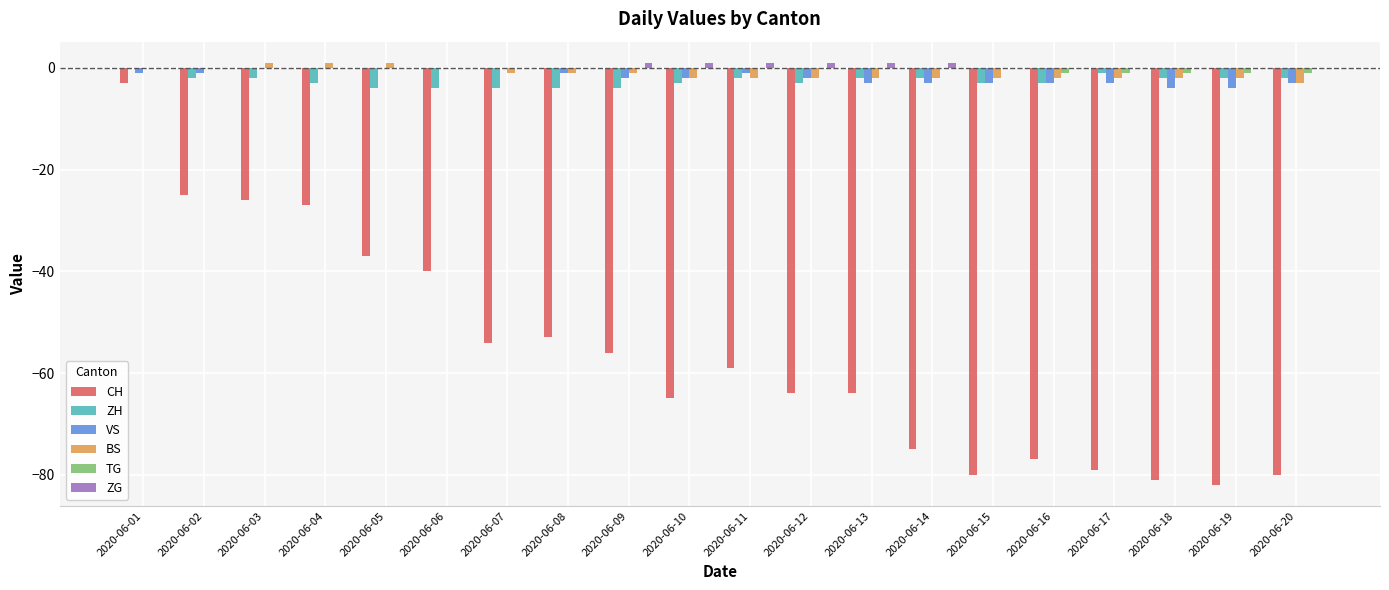

Reading right to left, extract all data points from this chart.

CH: 2020-06-20=-80	2020-06-19=-82	2020-06-18=-81	2020-06-17=-79	2020-06-16=-77	2020-06-15=-80	2020-06-14=-75	2020-06-13=-64	2020-06-12=-64	2020-06-11=-59	2020-06-10=-65	2020-06-09=-56	2020-06-08=-53	2020-06-07=-54	2020-06-06=-40	2020-06-05=-37	2020-06-04=-27	2020-06-03=-26	2020-06-02=-25	2020-06-01=-3
ZH: 2020-06-20=-2	2020-06-19=-2	2020-06-18=-2	2020-06-17=-1	2020-06-16=-3	2020-06-15=-3	2020-06-14=-2	2020-06-13=-2	2020-06-12=-3	2020-06-11=-2	2020-06-10=-3	2020-06-09=-4	2020-06-08=-4	2020-06-07=-4	2020-06-06=-4	2020-06-05=-4	2020-06-04=-3	2020-06-03=-2	2020-06-02=-2	2020-06-01=0
VS: 2020-06-20=-3	2020-06-19=-4	2020-06-18=-4	2020-06-17=-3	2020-06-16=-3	2020-06-15=-3	2020-06-14=-3	2020-06-13=-3	2020-06-12=-2	2020-06-11=-1	2020-06-10=-2	2020-06-09=-2	2020-06-08=-1	2020-06-07=0	2020-06-06=0	2020-06-05=0	2020-06-04=0	2020-06-03=0	2020-06-02=-1	2020-06-01=-1
BS: 2020-06-20=-3	2020-06-19=-2	2020-06-18=-2	2020-06-17=-2	2020-06-16=-2	2020-06-15=-2	2020-06-14=-2	2020-06-13=-2	2020-06-12=-2	2020-06-11=-2	2020-06-10=-2	2020-06-09=-1	2020-06-08=-1	2020-06-07=-1	2020-06-06=0	2020-06-05=1	2020-06-04=1	2020-06-03=1	2020-06-02=0	2020-06-01=0
TG: 2020-06-20=-1	2020-06-19=-1	2020-06-18=-1	2020-06-17=-1	2020-06-16=-1	2020-06-15=0	2020-06-14=0	2020-06-13=0	2020-06-12=0	2020-06-11=0	2020-06-10=0	2020-06-09=0	2020-06-08=0	2020-06-07=0	2020-06-06=0	2020-06-05=0	2020-06-04=0	2020-06-03=0	2020-06-02=0	2020-06-01=0
ZG: 2020-06-20=0	2020-06-19=0	2020-06-18=0	2020-06-17=0	2020-06-16=0	2020-06-15=0	2020-06-14=1	2020-06-13=1	2020-06-12=1	2020-06-11=1	2020-06-10=1	2020-06-09=1	2020-06-08=0	2020-06-07=0	2020-06-06=0	2020-06-05=0	2020-06-04=0	2020-06-03=0	2020-06-02=0	2020-06-01=0